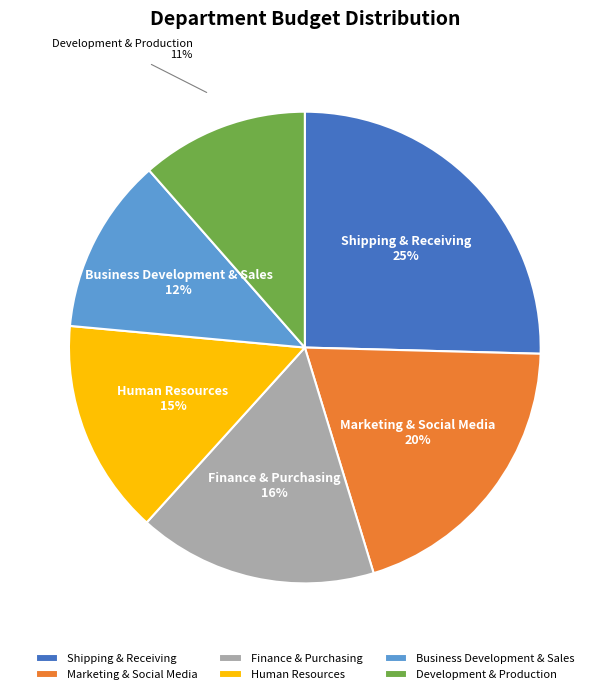

To the nearest percent, what is the difference between the largest and smallest slice percentages?

14%